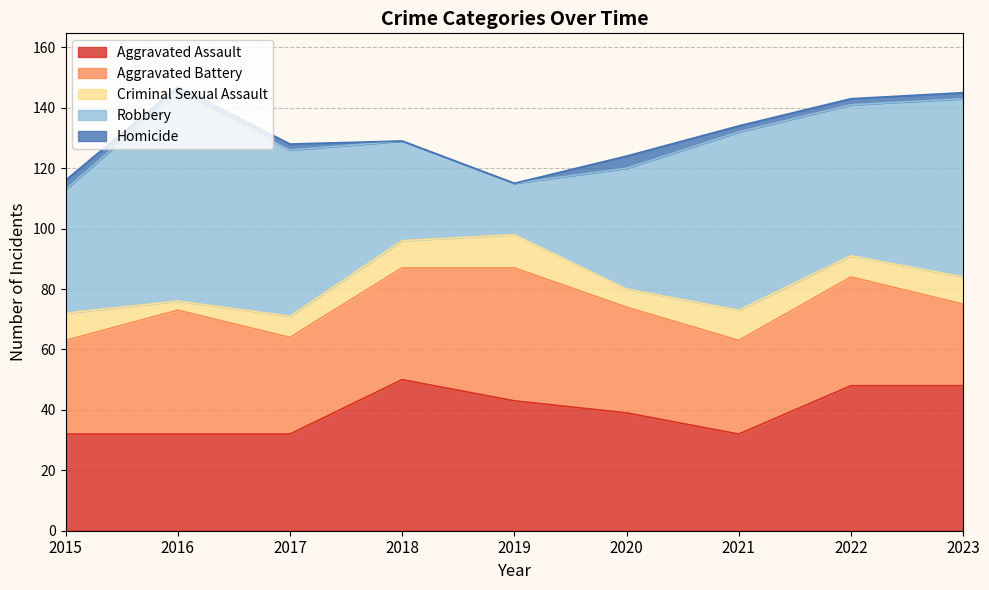

Between which two adjacent categories do Robbery and Aggravated Battery first intersect?

2017 and 2018